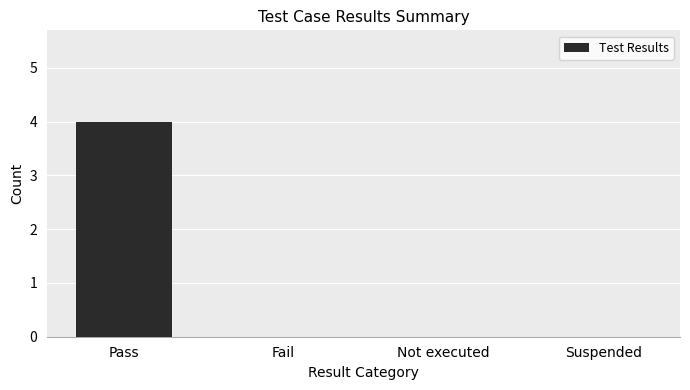

How many values are between 0 and 4?

4